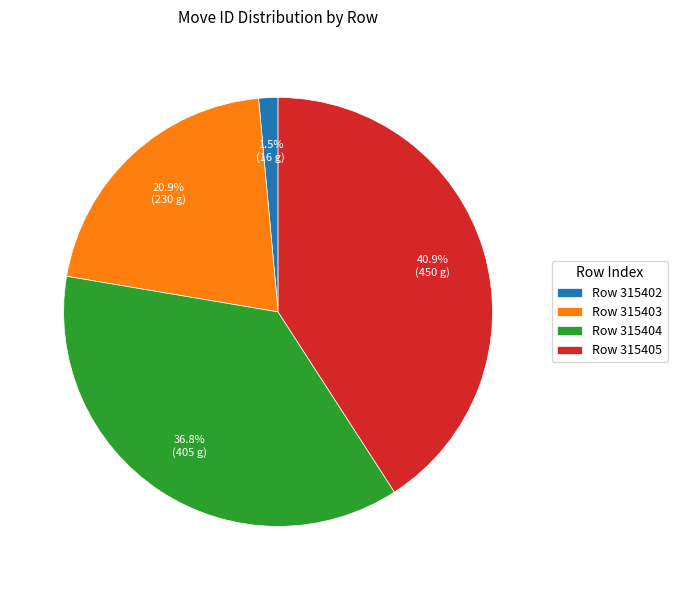

Is Row 315404 the majority of the pie?

No